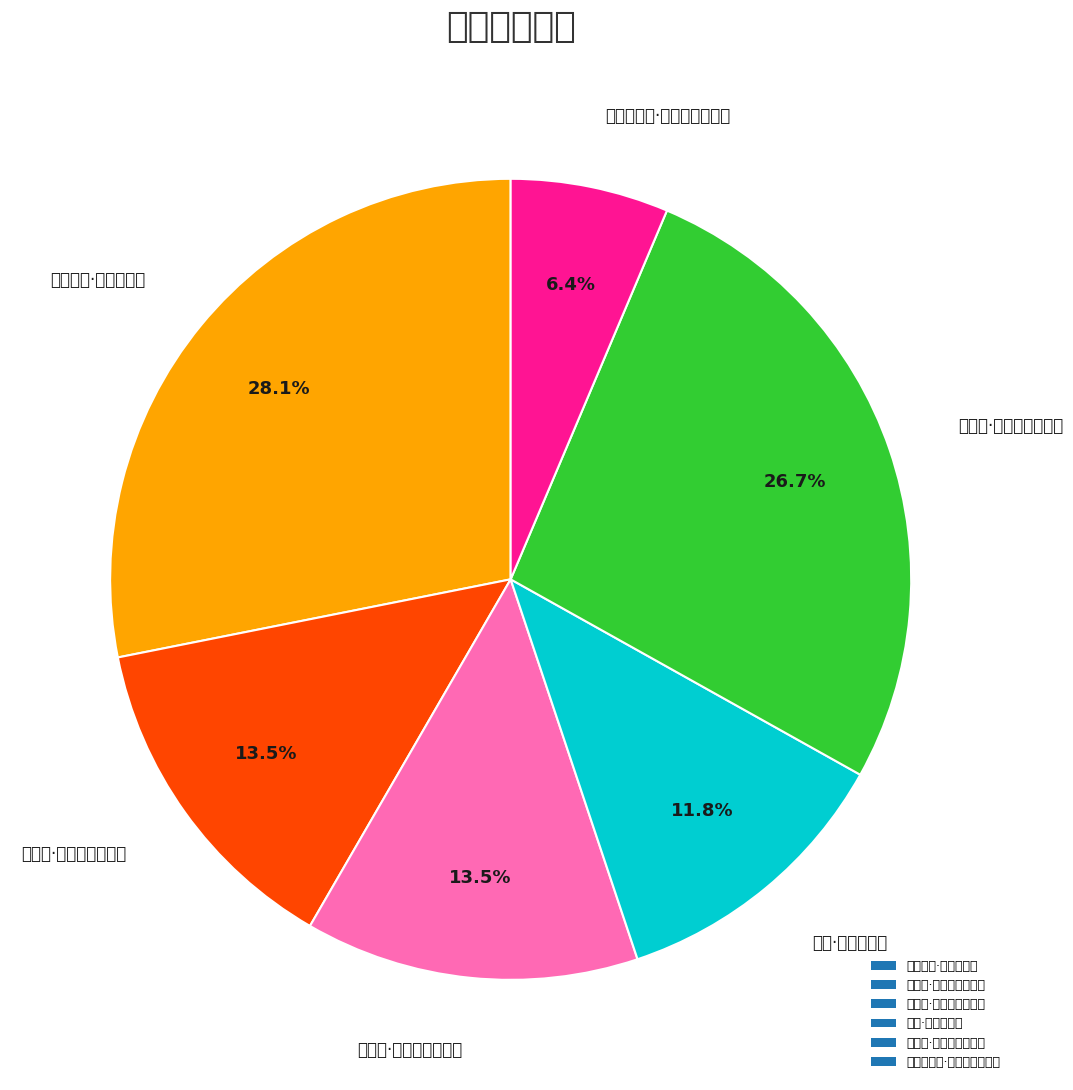

Rank the categories by value from lowest to highest.

厓山大忠祠·人间恶鸟栖金屋, 秋晚·鸟栖林已静, 鸟栖曲·风破金铺结绮钱, 鸟栖曲·昨疏月明漏水长, 菩萨蛮·去春三鸟栖来曙, 徐饮乙丑·归鸟栖才定